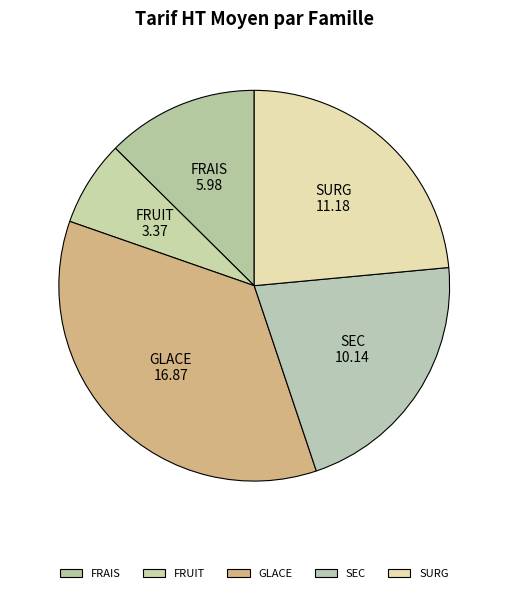

What is the smallest slice in the pie chart?

FRUIT